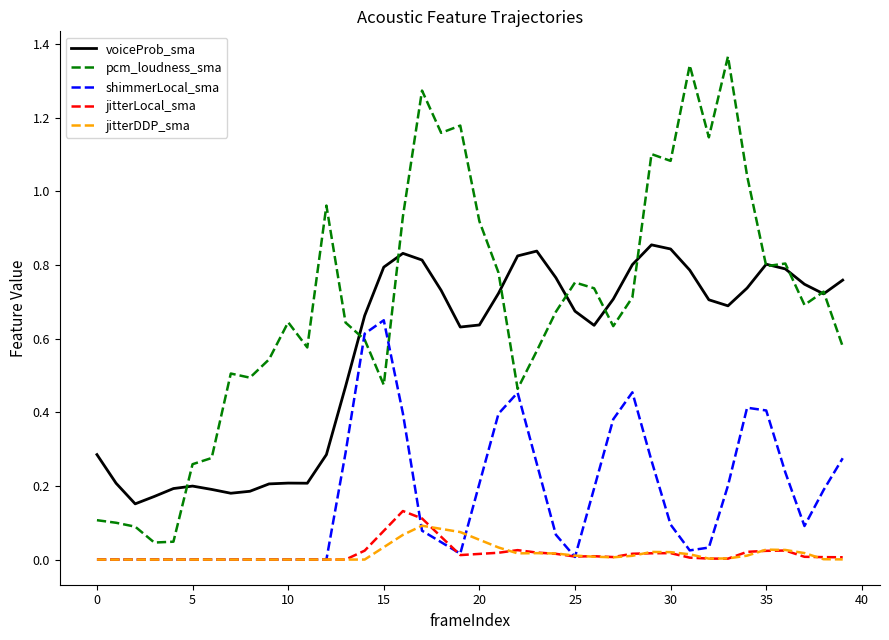

True or false: jitterDDP_sma and voiceProb_sma cross at least once.

False